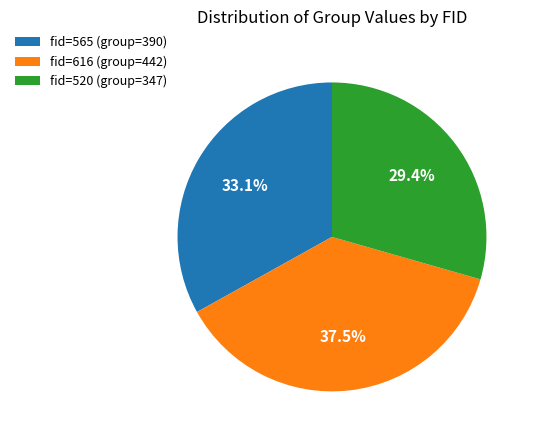

Which slice is the smallest?

fid=520 (group=347)